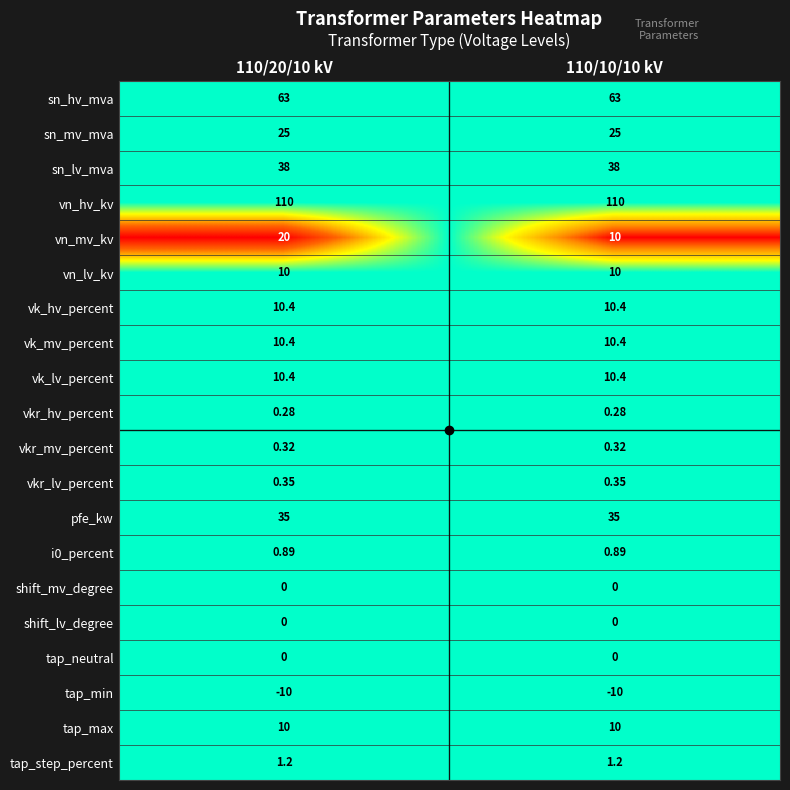

Which series has the widest spread of values?

vn_mv_kv